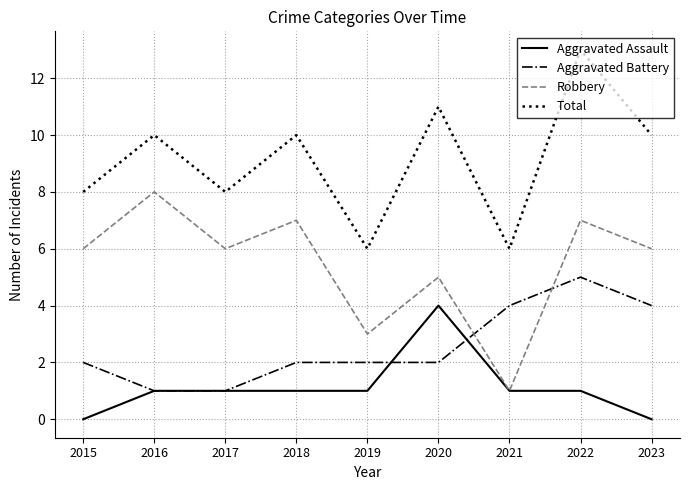

Is it true that Total equals 15 at 2018?

False